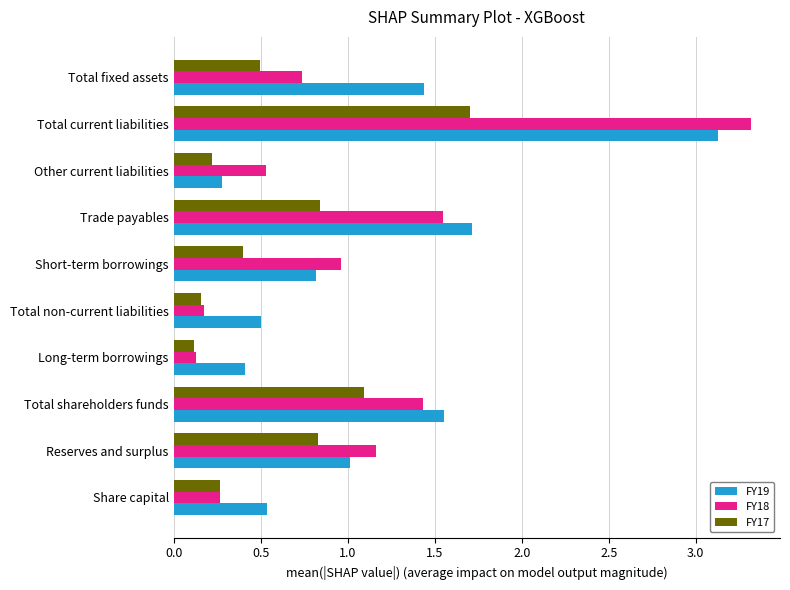

Rank the series by their average value, from lowest to highest.

FY17, FY18, FY19